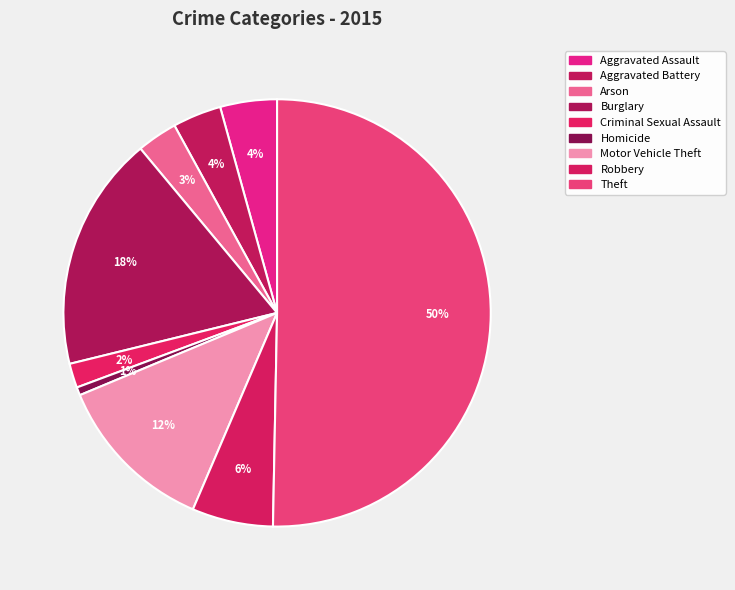

How many segments does this pie chart have?

9